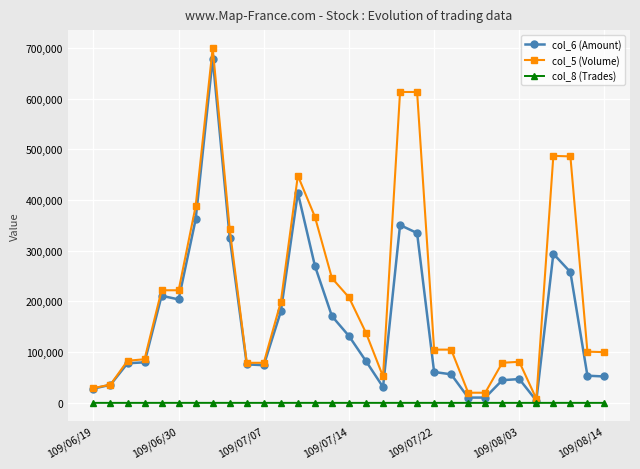

What is the greatest value displayed?

700000